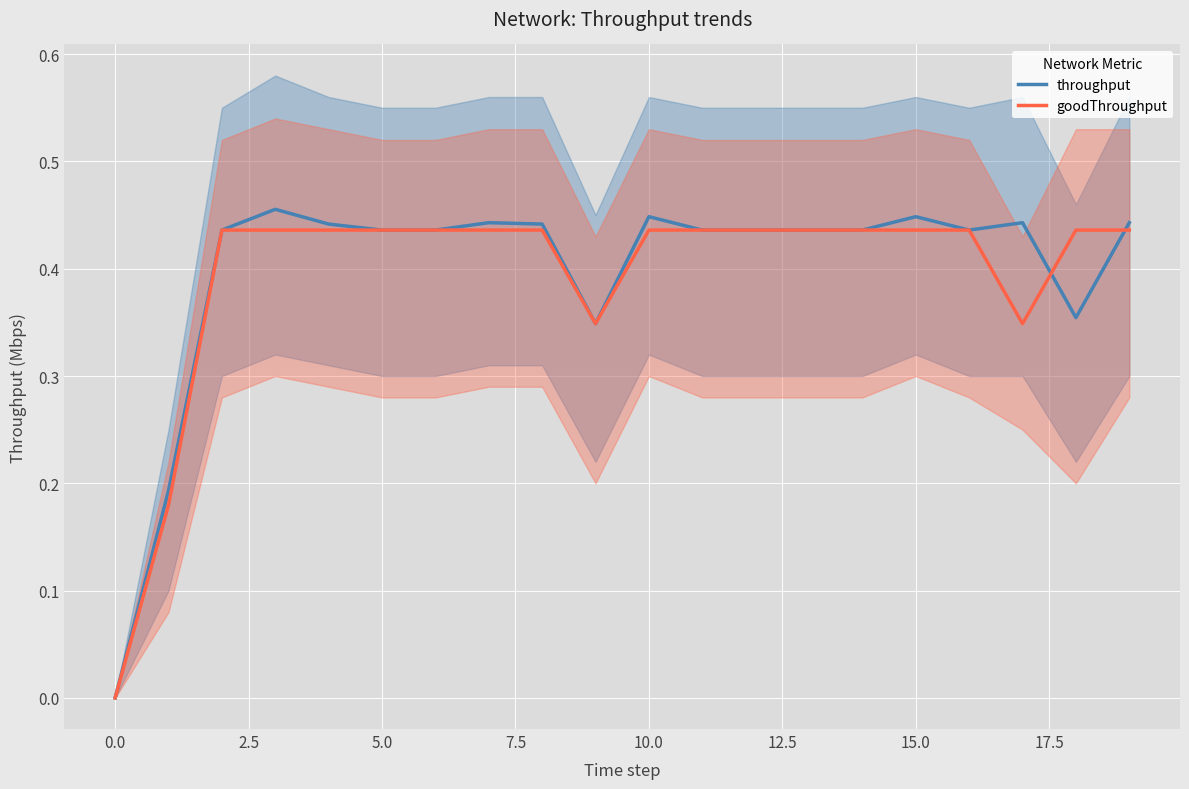

At how many categories does at least one series exceed 0?

19